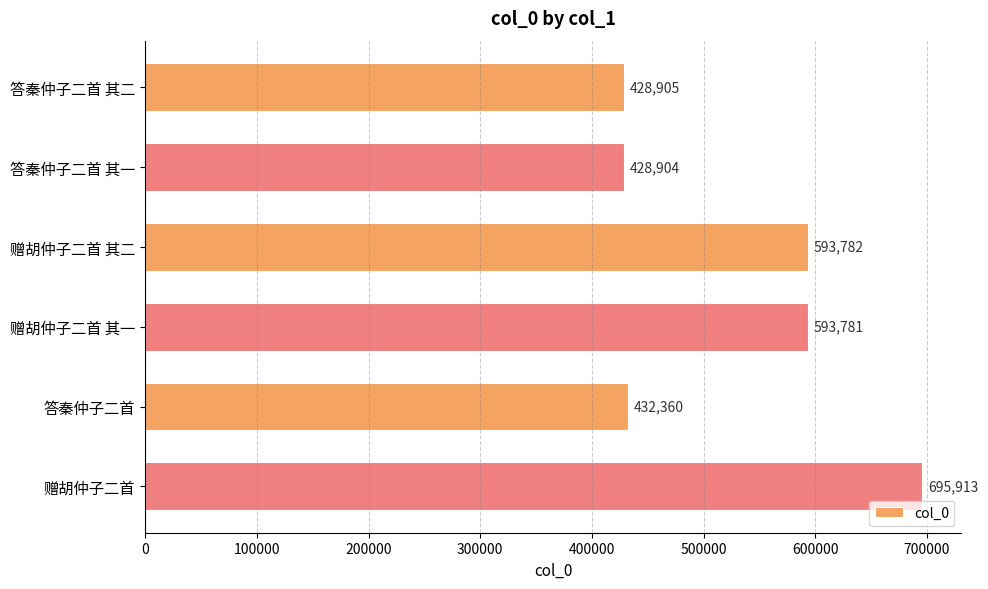

Reading top to bottom, extract all data points from this chart.

428905	428904	593782	593781	432360	695913